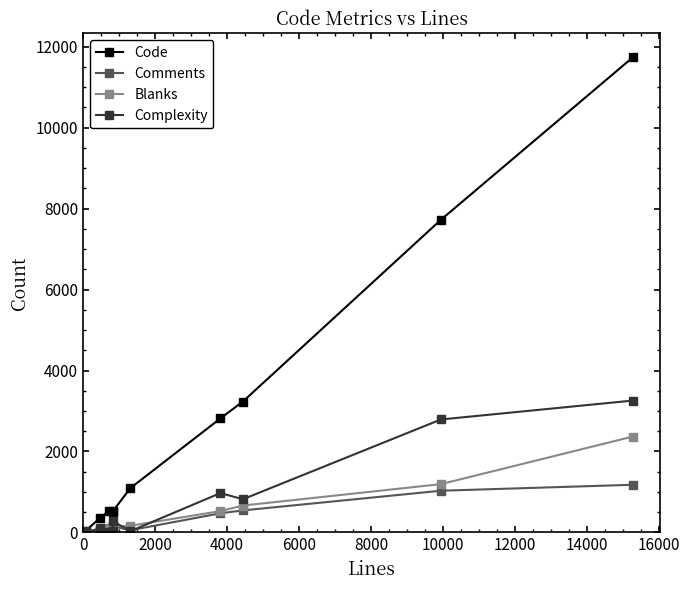

In Comments, how many points are higher than both neighbors (excluding endpoints)?

1